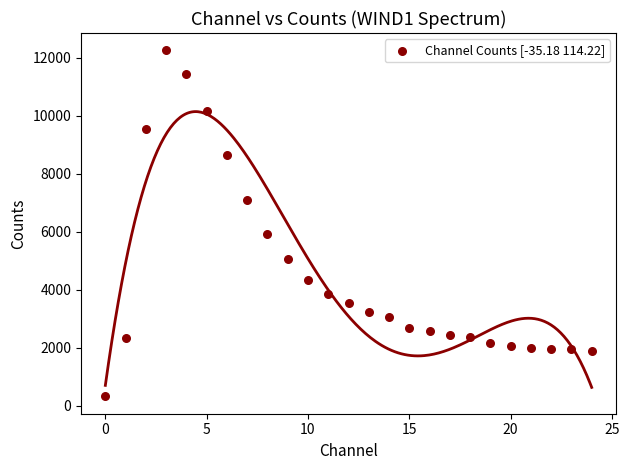

What Y value in the scatter plot is closest to 6283?

5918